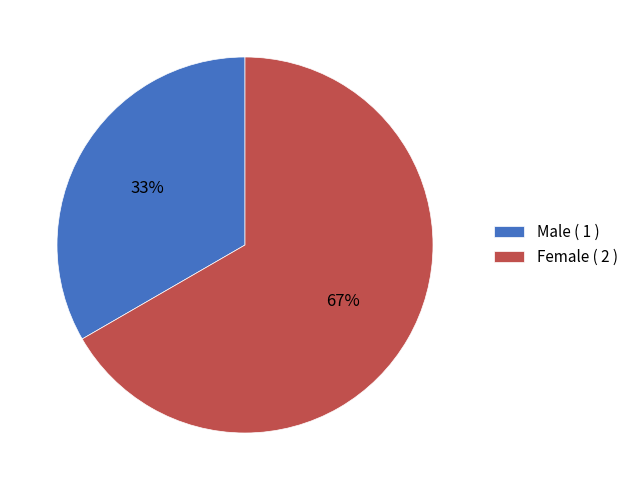

Between Female and Male, which is larger?

Female